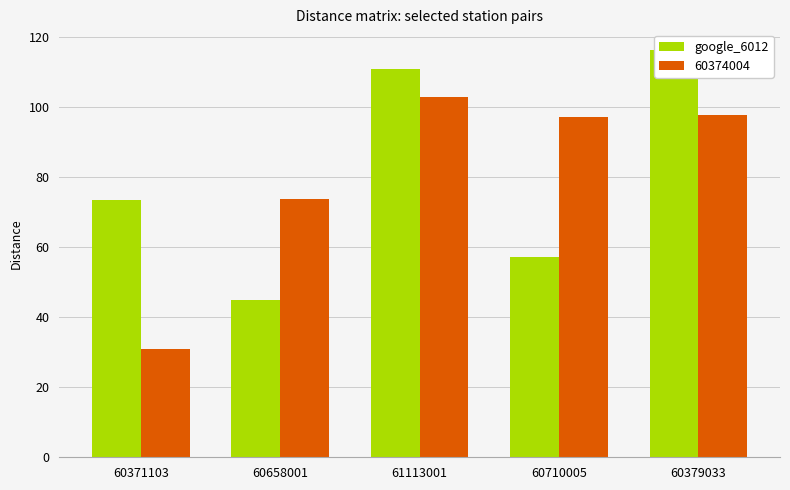

What is the average value?

80.5